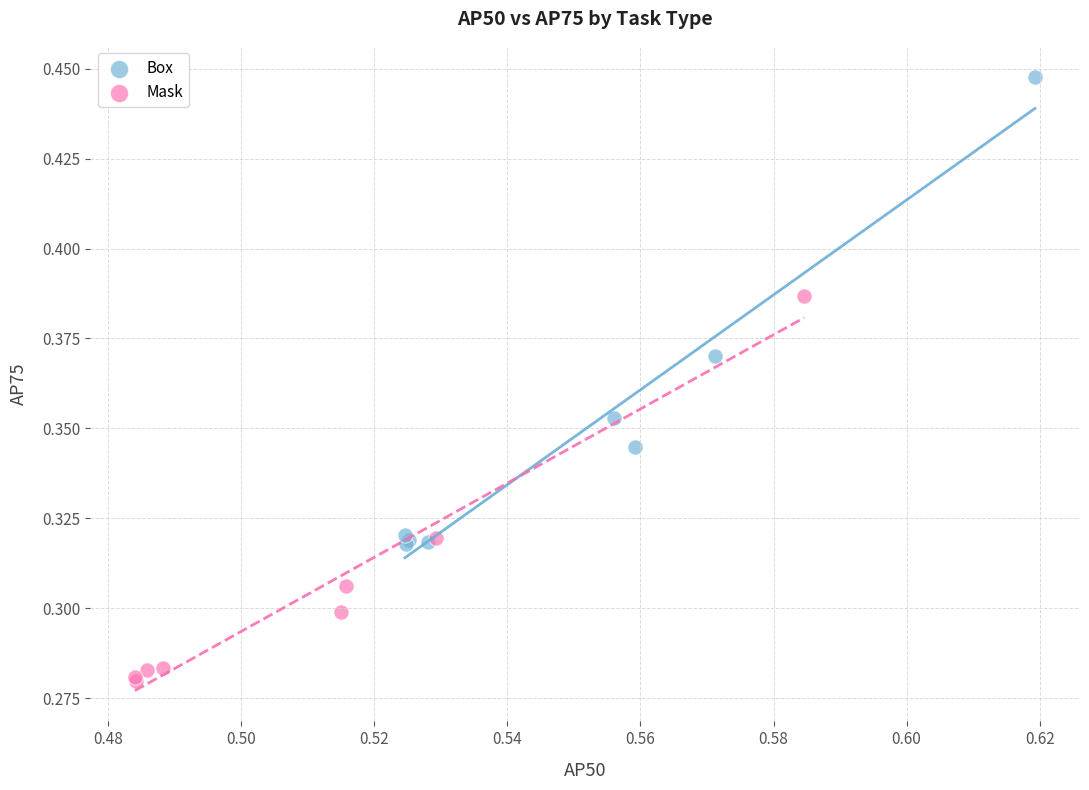

Which series has the widest spread of Y values?

Box